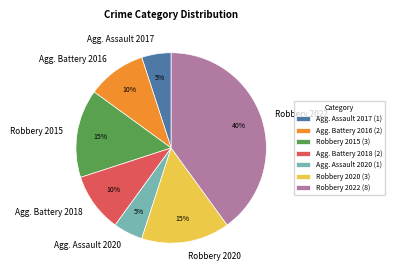

What percentage is the Robbery 2022 slice, to the nearest percent?

40%